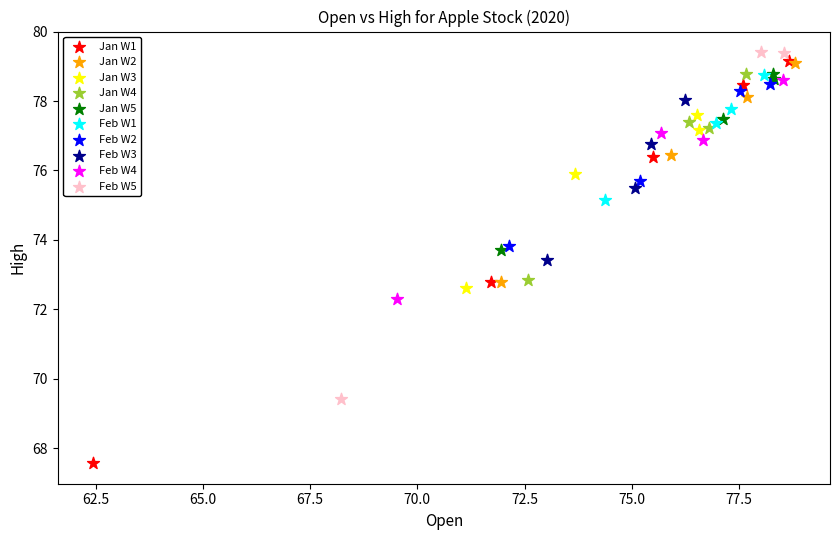

Which series contains the highest Y value?

Feb W5